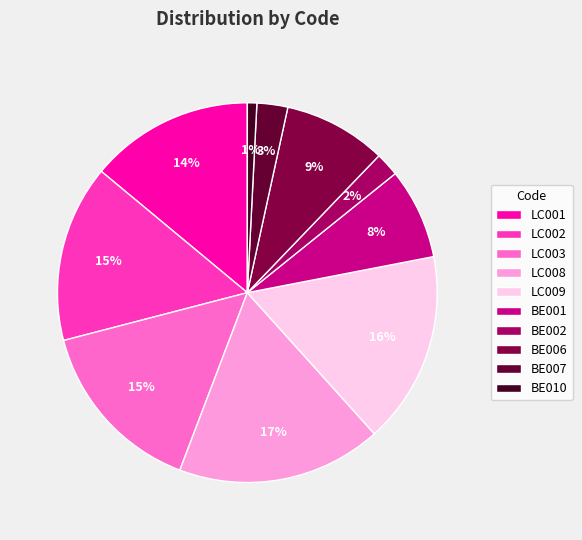

How much of the chart is everything except BE007?

97.4%